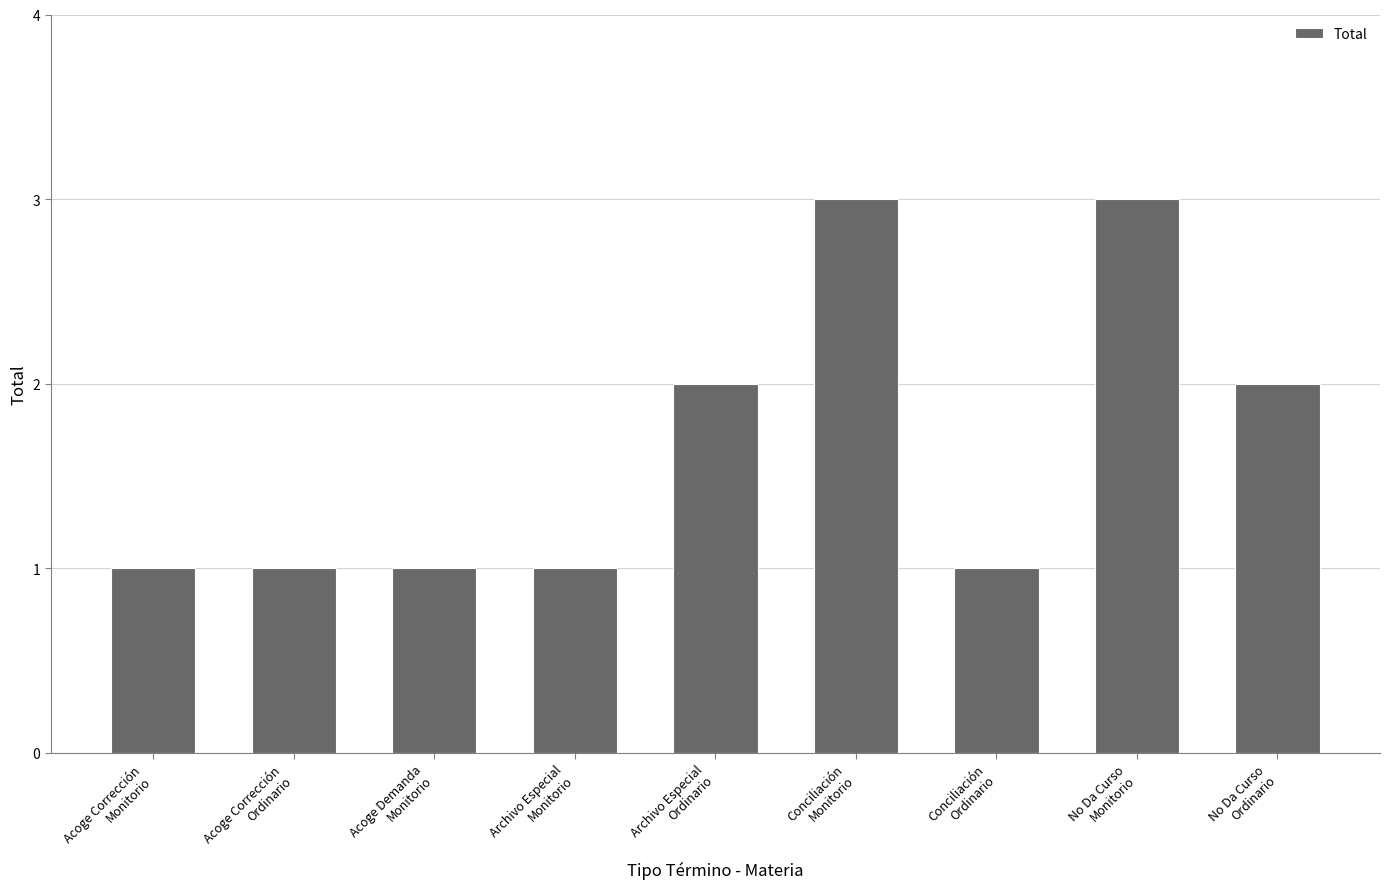

What is the value of the 4th bar from the left?

1